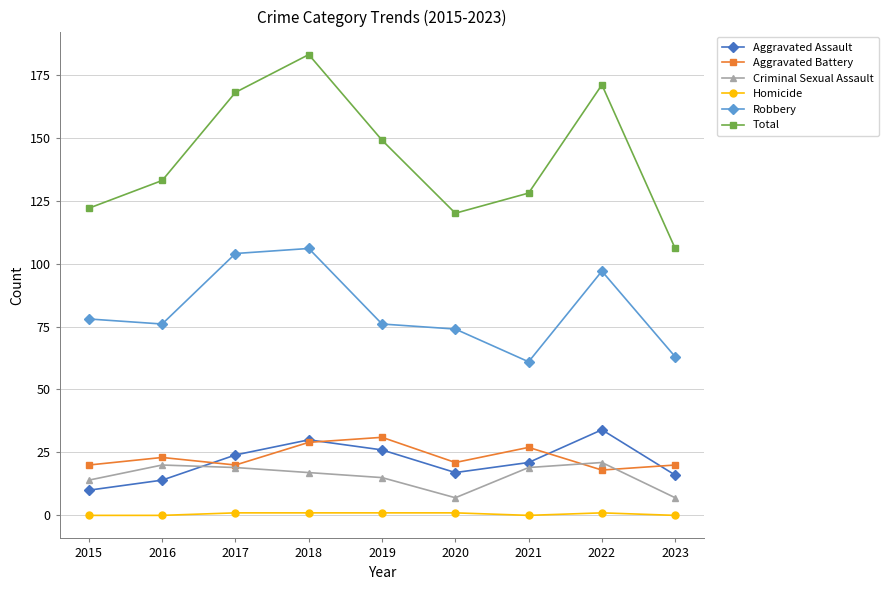

At which label does Aggravated Assault reach its peak?

2022